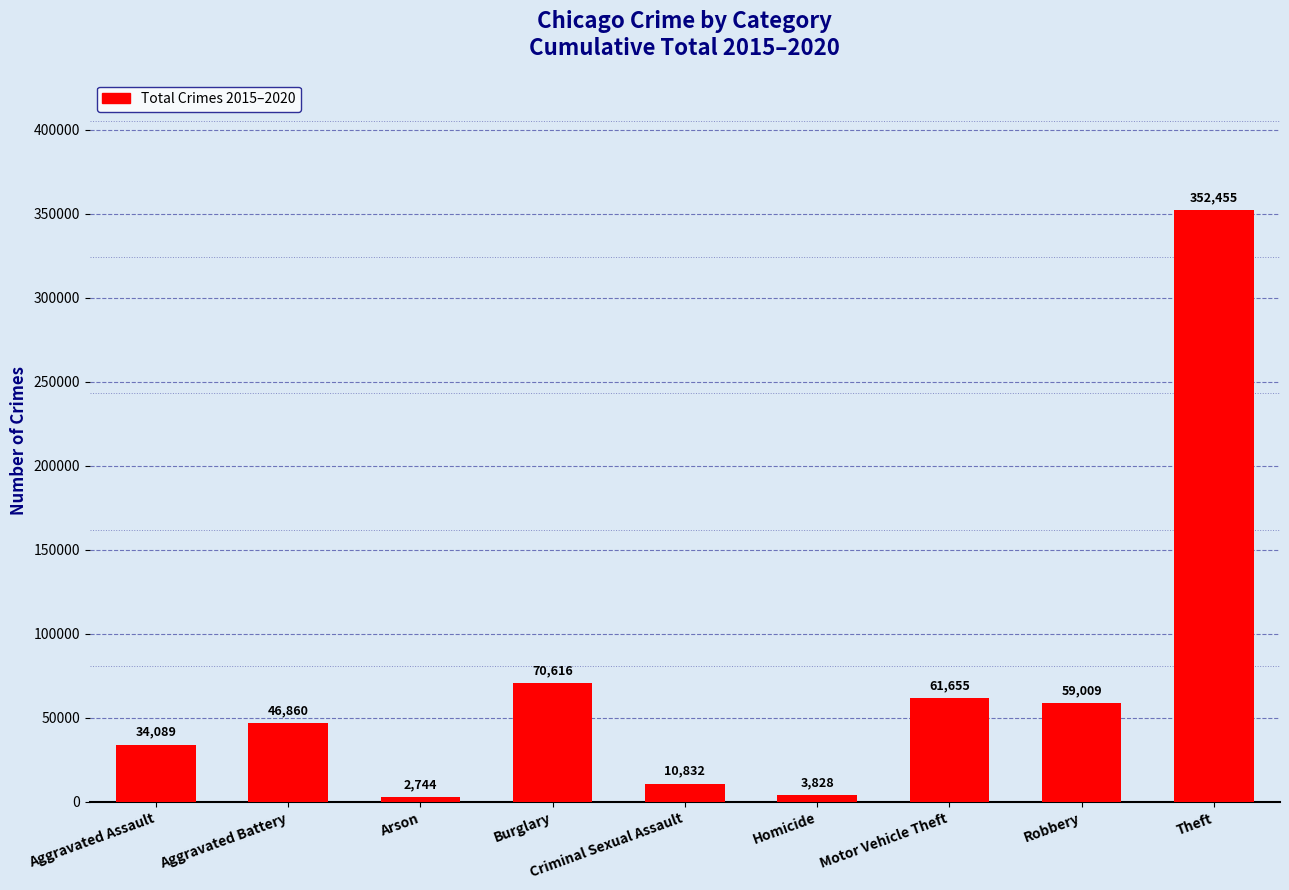

Which label corresponds to the largest value in the chart?

Theft